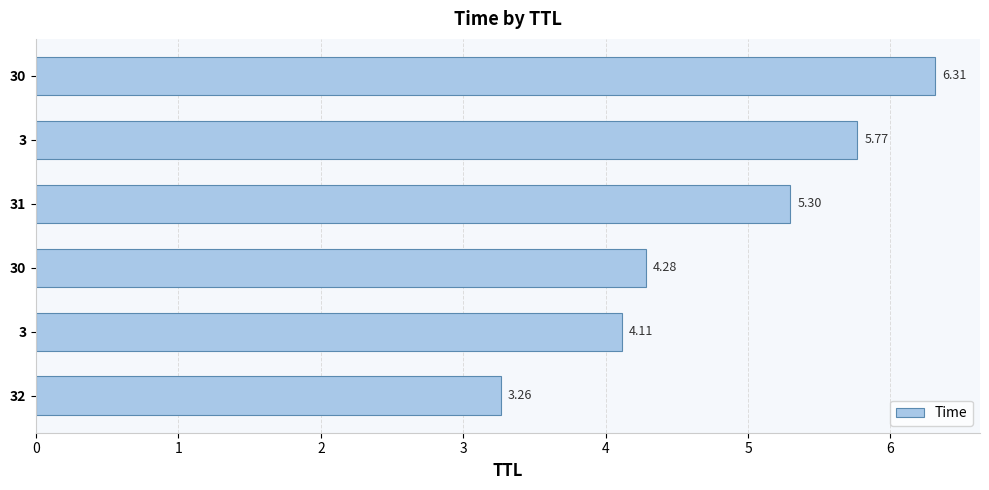

How many bars are there in total?

6